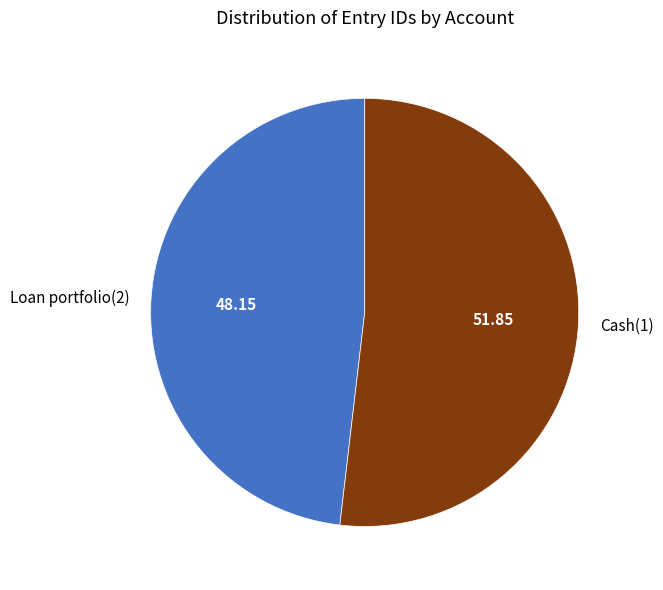

Approximately how many times larger is the value at Loan portfolio(2) compared to Cash(1)?

0.9